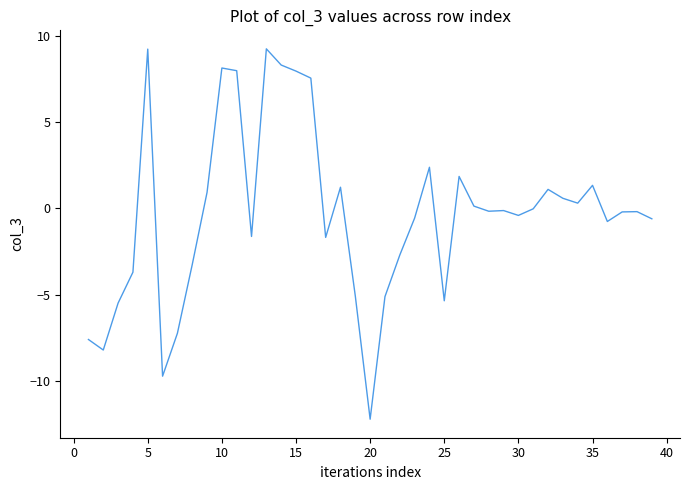

What is the maximum value shown in the chart?

9.2